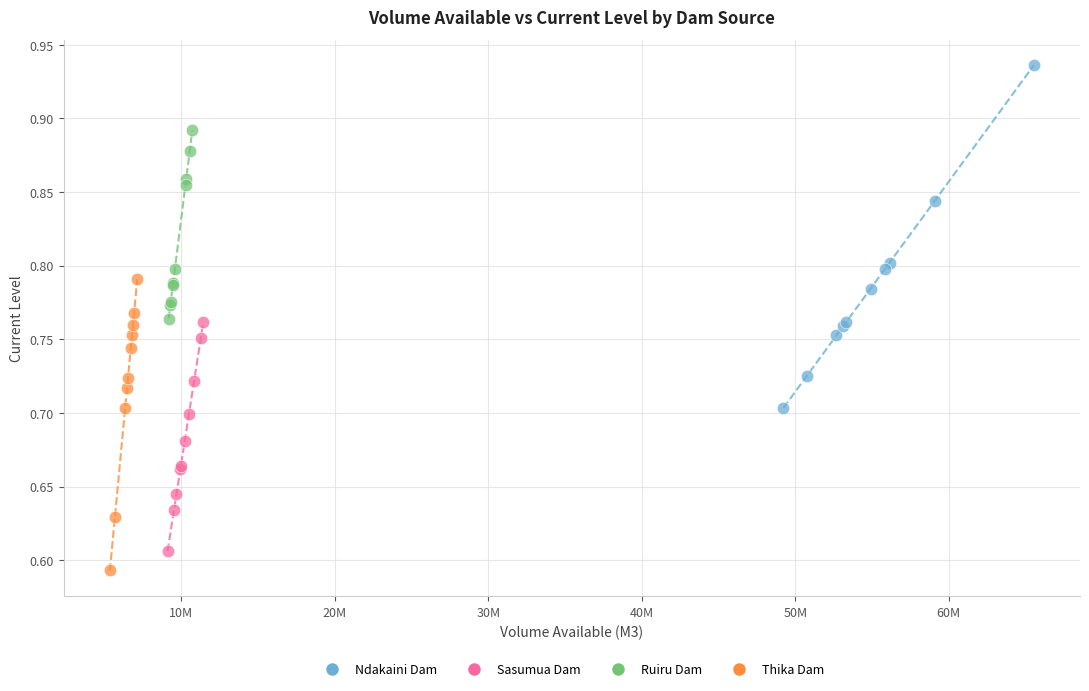

What are all the series names shown in the legend?

Ndakaini Dam, Sasumua Dam, Ruiru Dam, Thika Dam